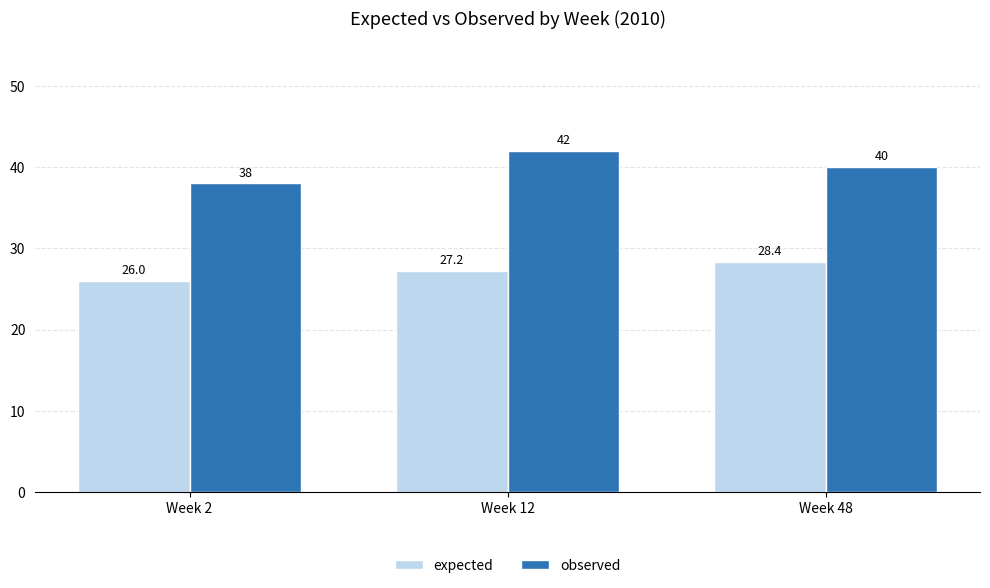

Which series has the largest total across all categories?

observed